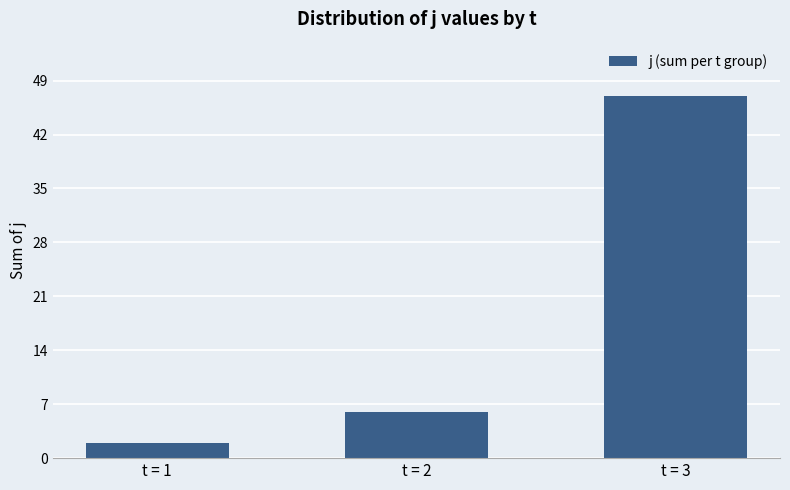

Does the chart contain stacked bars?

No